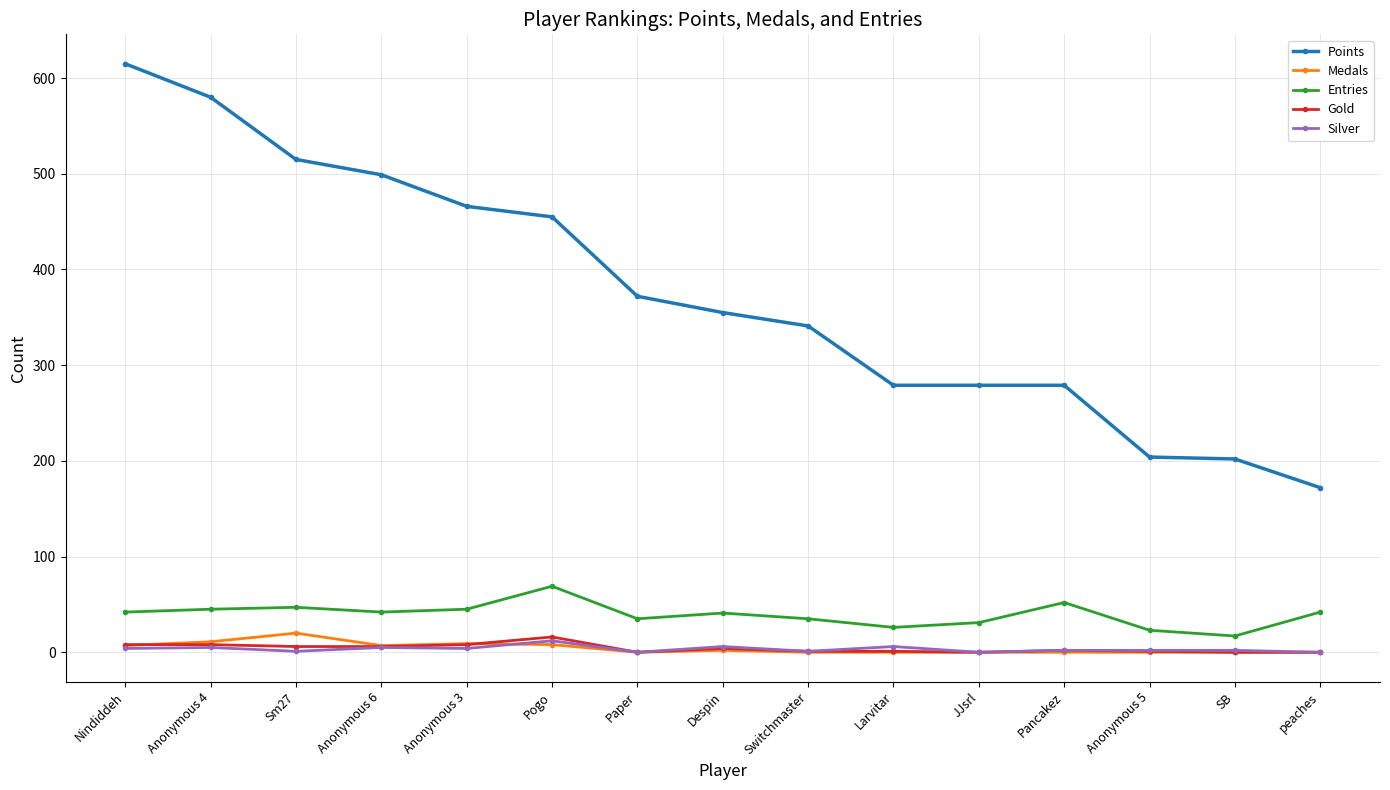

What is the sum of the Gold values at Anonymous 4 and Paper?

8